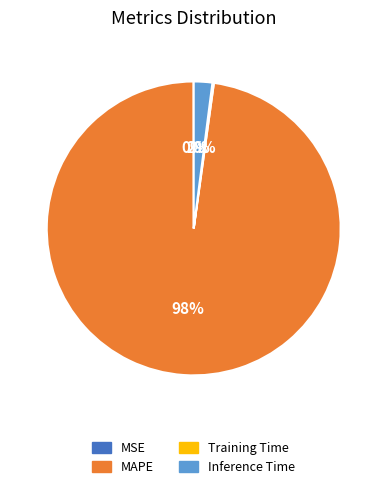

Is there a majority slice in this chart?

Yes